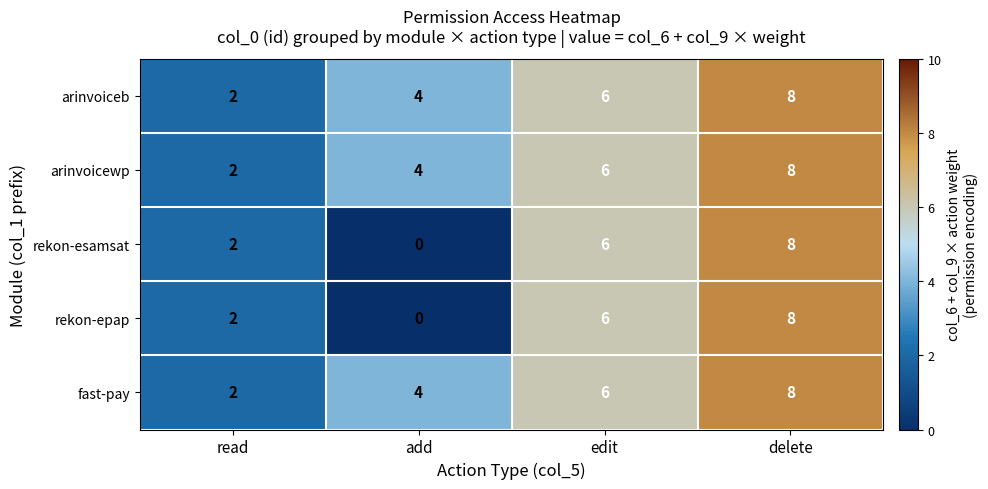

What is the difference between the highest and lowest values at add?

4